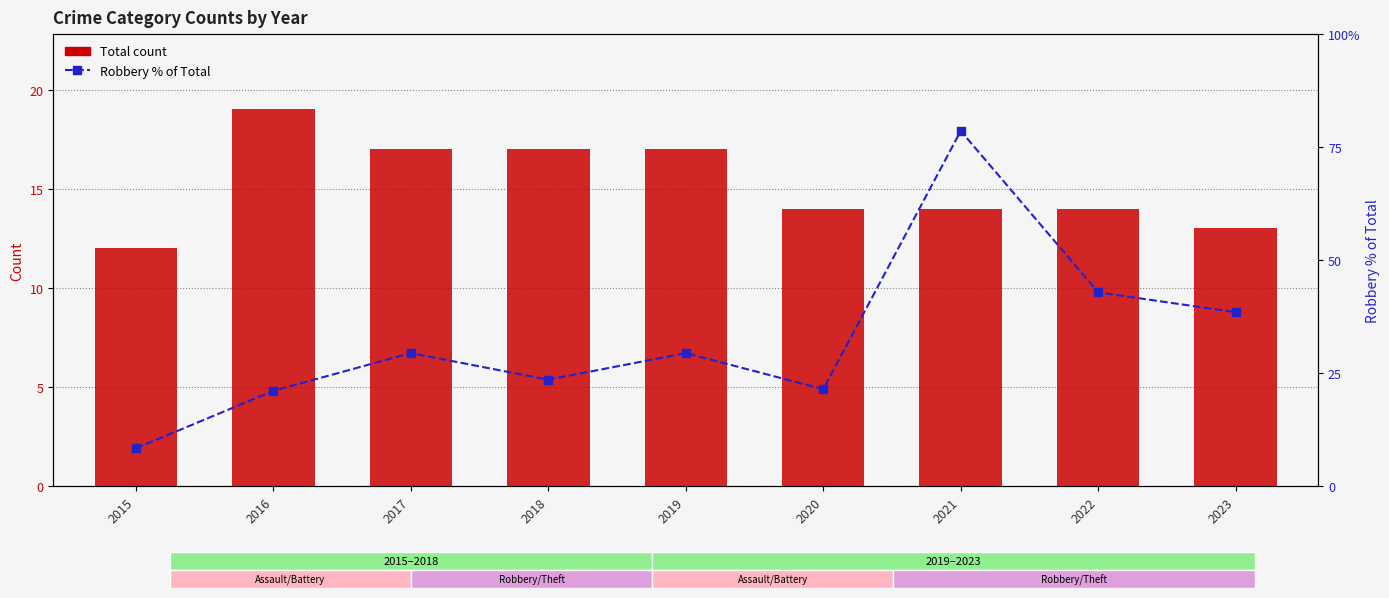

Is it true that Total equals 14.0 at 2021?

True